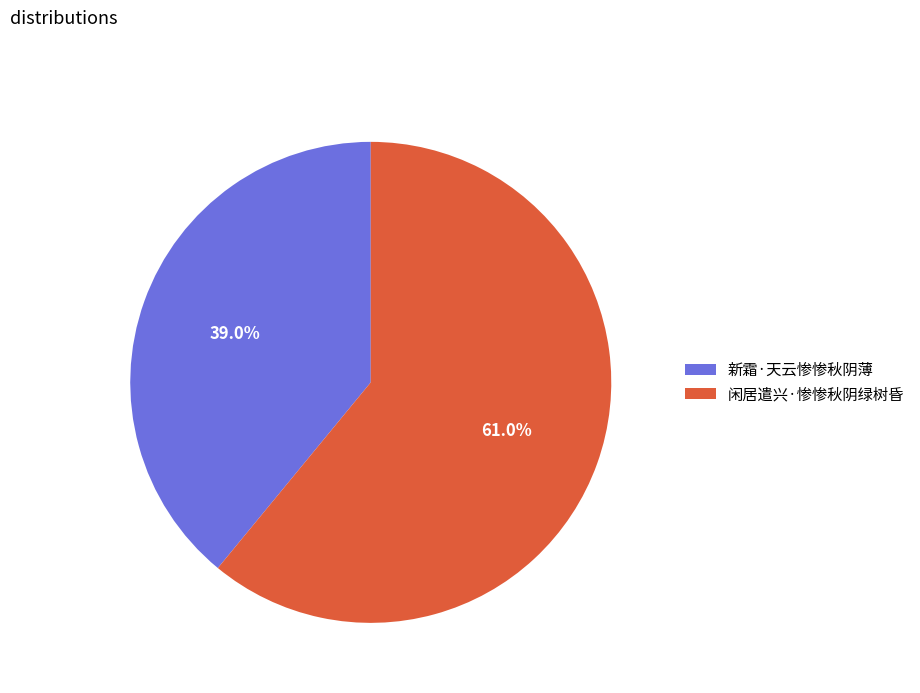

What is the smallest slice in the pie chart?

新霜·天云惨惨秋阴薄